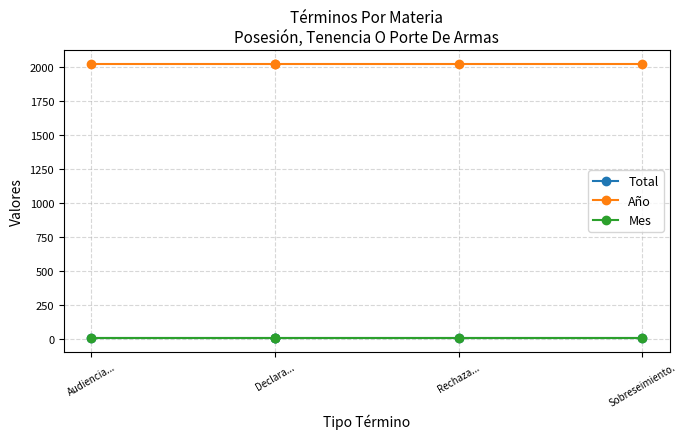

True or false: Total and Año cross at least once.

False